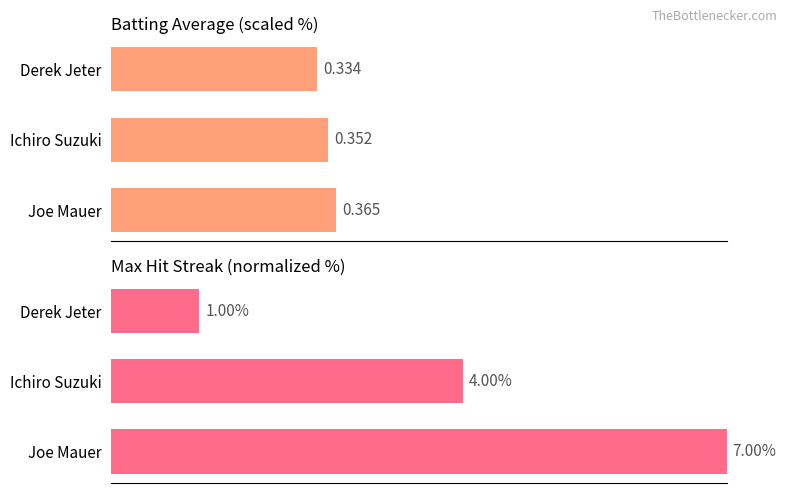

What is the difference between the maximum and second lowest values in the Batting Average1 series?

1.3